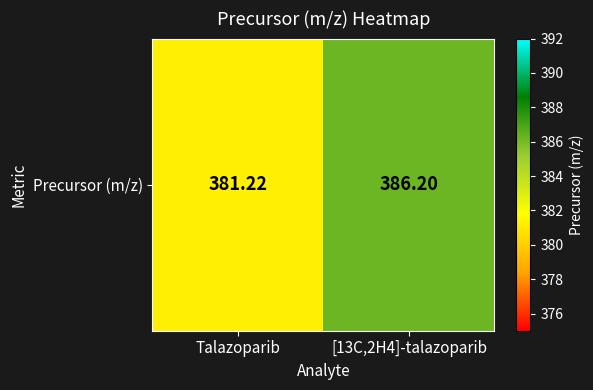

Rank the categories by value from lowest to highest.

Talazoparib, [13C,2H4]-talazoparib